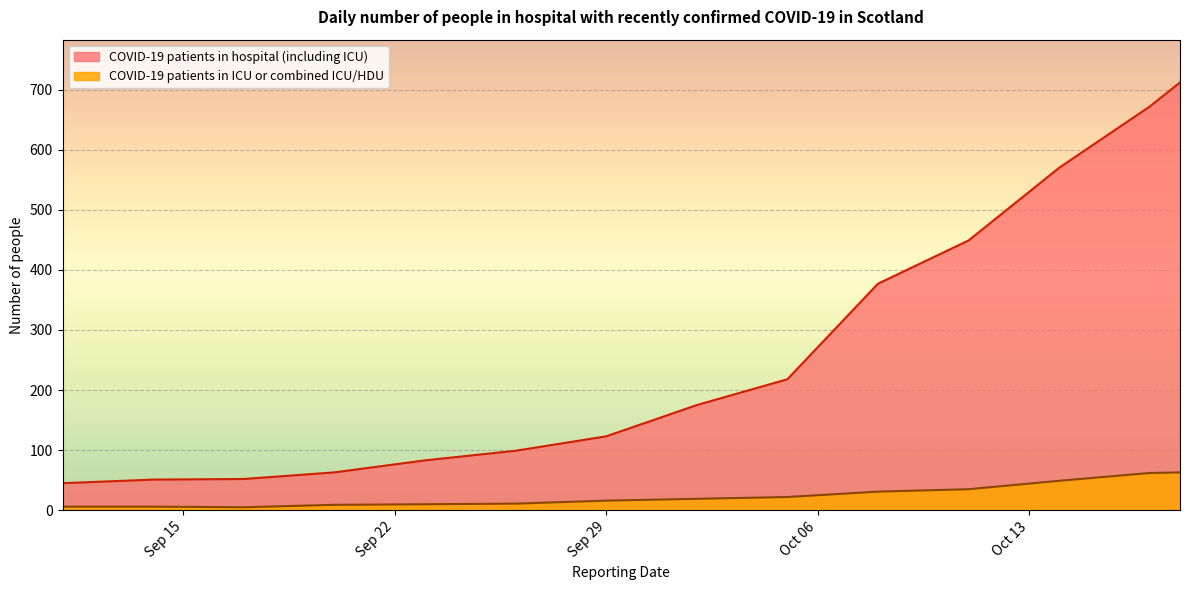

What is the difference between the second highest and second lowest values in the COVID-19 patients in hospital (including ICU) series?

621